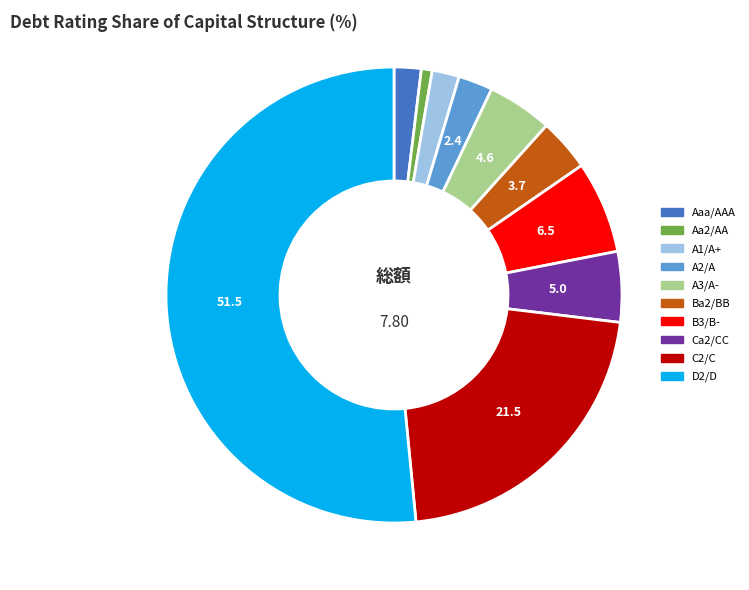

Is there a majority slice in this chart?

Yes